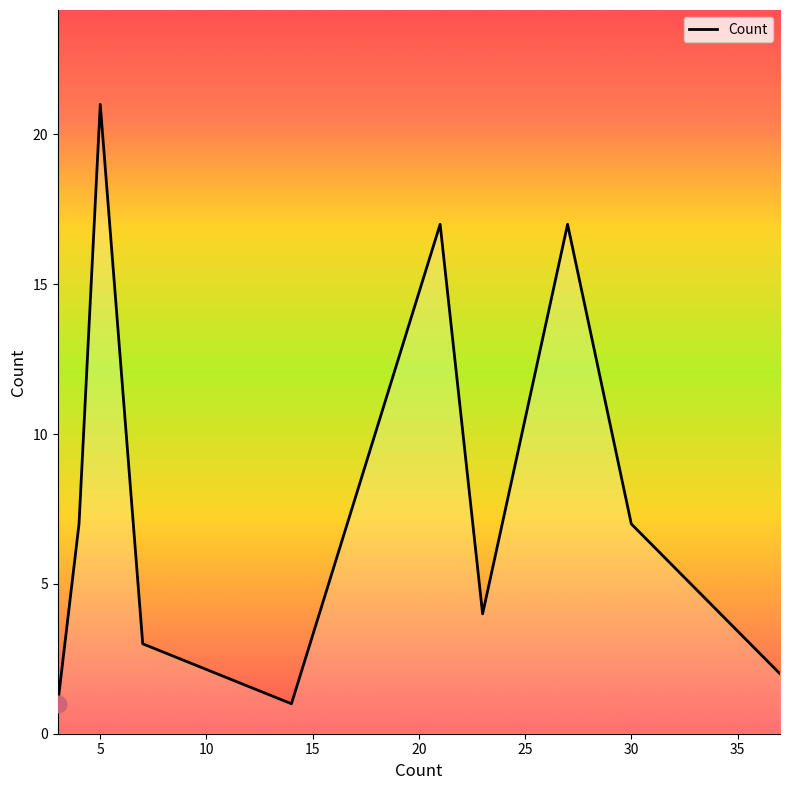

What is the difference between the maximum and minimum values?

20